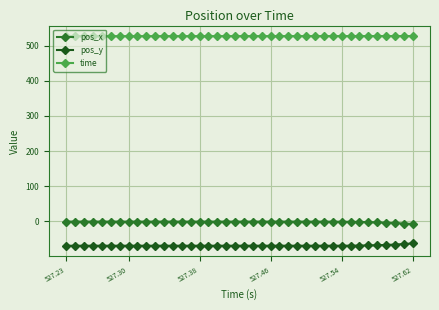

Reading right to left, extract all data points from this chart.

pos_x: -7.7	-6.5	-5.2	-4.1	-3.3	-2.5	-2.0	-1.6	-1.4	-1.2	-1.1	-1.1	-1.1	-1.0	-1.0	-1.0	-1.0	-1.0	-1.0	-1.0	-1.0	-1.0	-1.0	-1.0	-1.0	-1.0	-1.0	-1.0	-1.0	-1.0	-1.0	-1.0	-1.0	-1.0	-1.0	-1.0	-1.0	-1.0	-1.0	-0.9
pos_y: -63.2	-64.9	-66.5	-67.6	-68.3	-68.9	-69.3	-69.6	-69.7	-69.8	-69.8	-69.8	-69.7	-69.7	-69.7	-69.7	-69.7	-69.7	-69.7	-69.7	-69.7	-69.7	-69.7	-69.7	-69.7	-69.7	-69.7	-69.7	-69.7	-69.7	-69.7	-69.7	-69.7	-69.7	-69.7	-69.7	-69.7	-69.8	-69.8	-69.8
time: 527.6	527.6	527.6	527.6	527.6	527.6	527.6	527.5	527.5	527.5	527.5	527.5	527.5	527.5	527.5	527.5	527.5	527.5	527.4	527.4	527.4	527.4	527.4	527.4	527.4	527.4	527.4	527.4	527.3	527.3	527.3	527.3	527.3	527.3	527.3	527.3	527.3	527.2	527.2	527.2